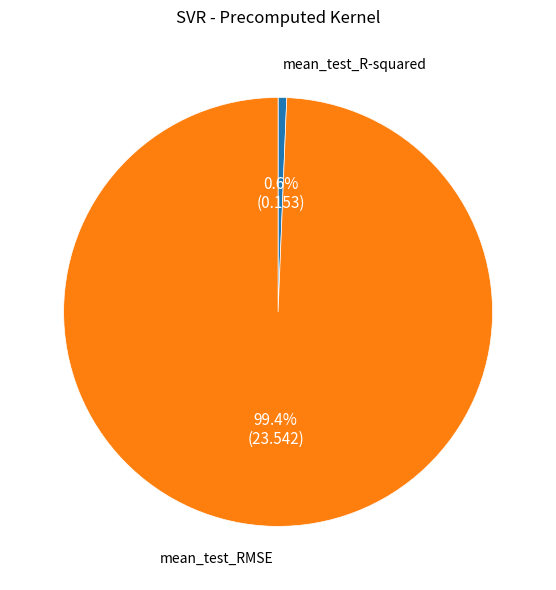

What is the majority slice?

mean_test_RMSE